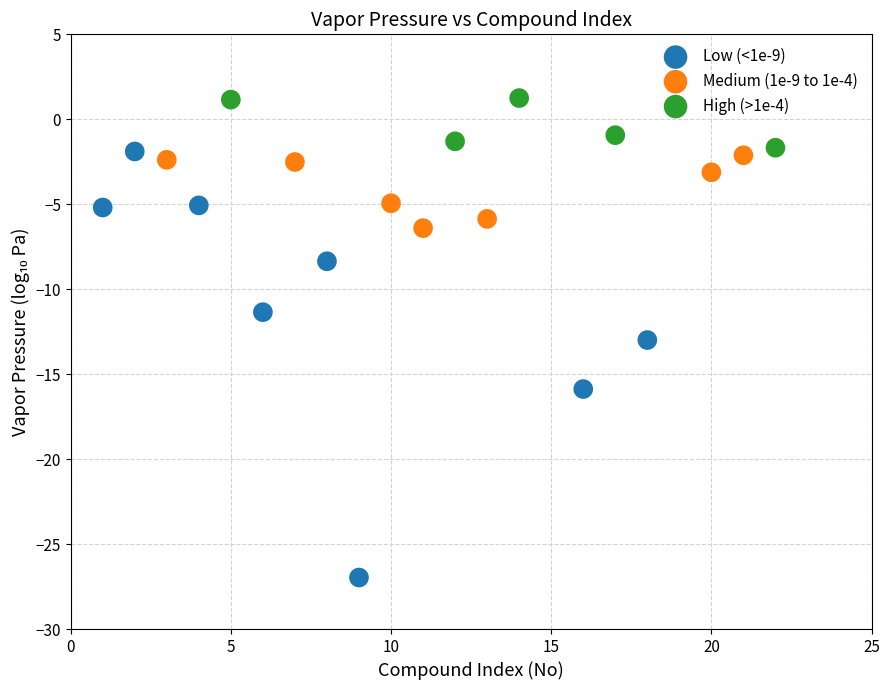

Which series has the widest spread of Y values?

Low (<1e-9)